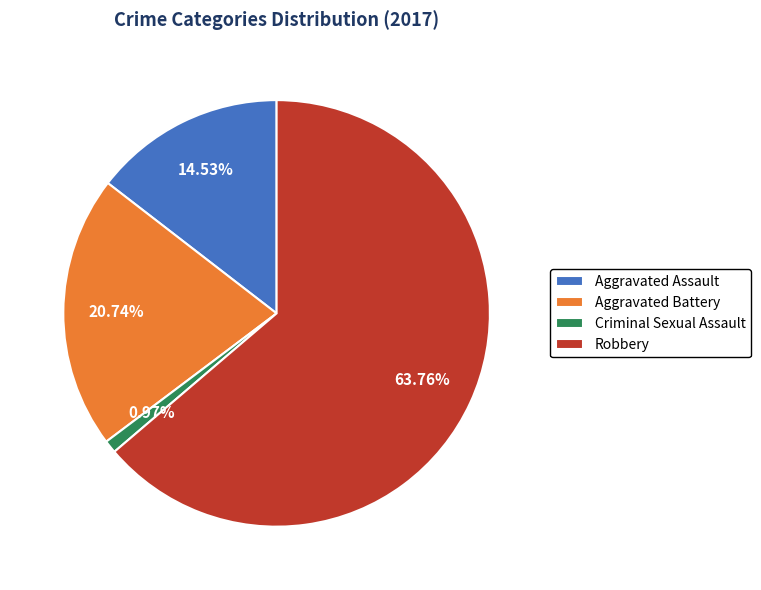

To the nearest percent, what is the difference between the largest and smallest slice percentages?

63%